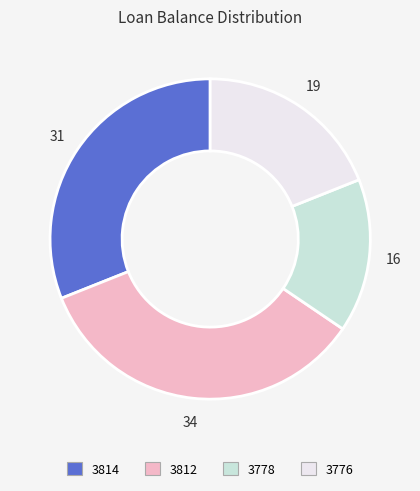

True or false: 3776 accounts for 25% of the total.

False